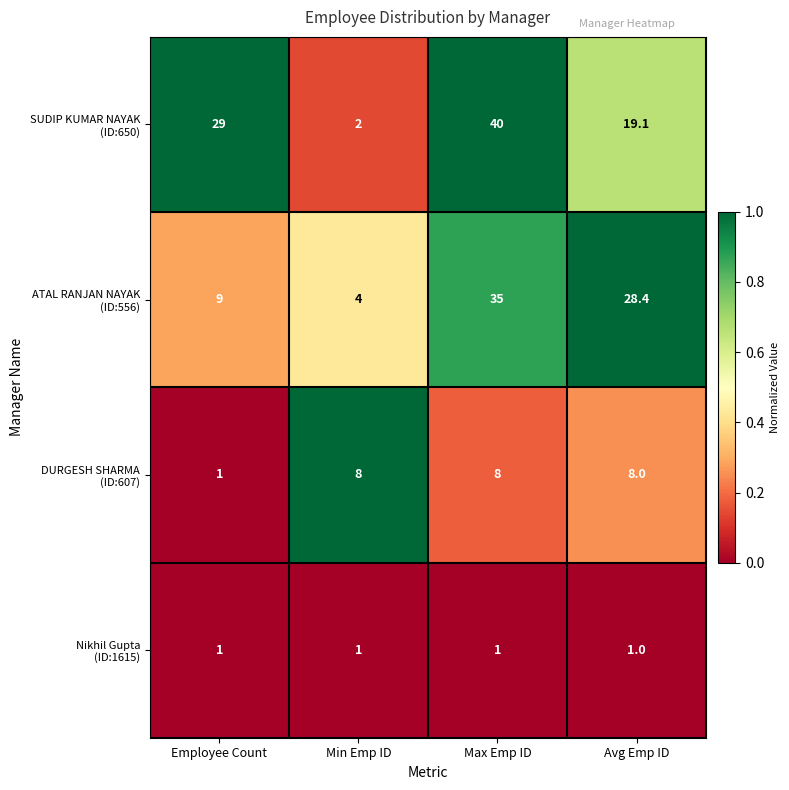

At which category is the sum across all series the highest?

Max Emp ID